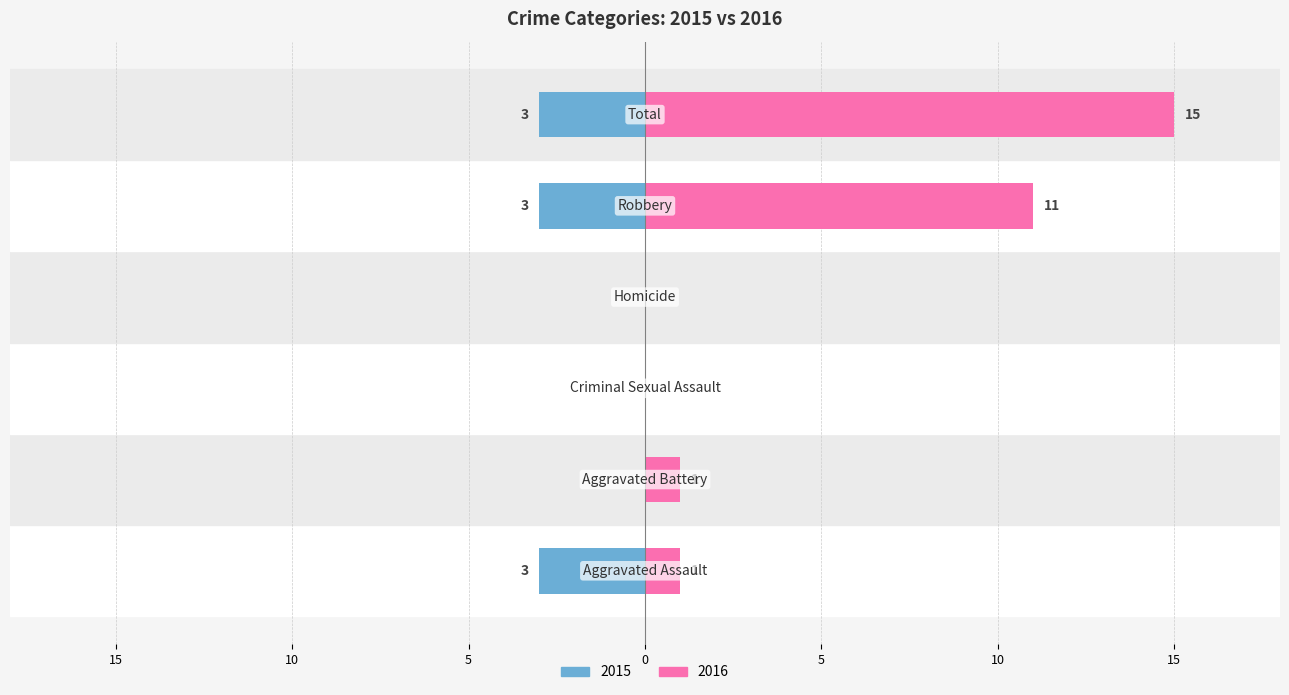

What is the sum of all Left values?

-9